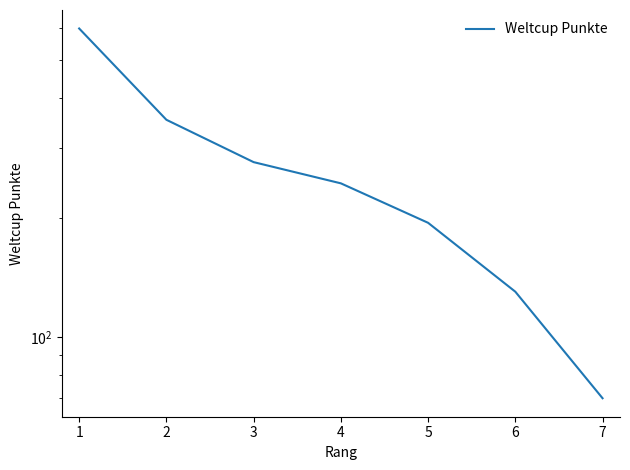

Approximately how many times larger is the value at 5 compared to 4?

0.8